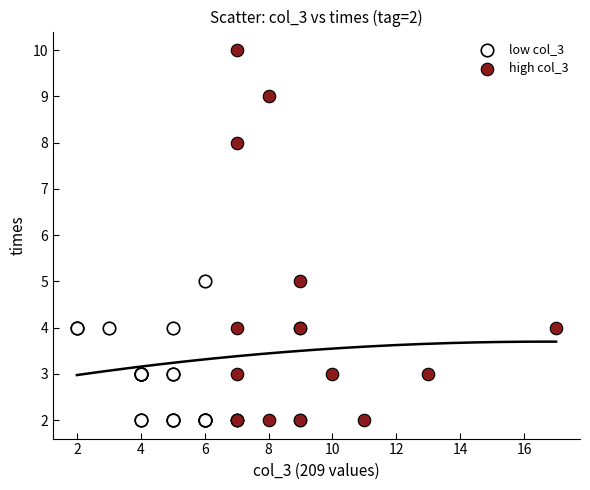

Which series has the largest Y range (max minus min)?

high col_3